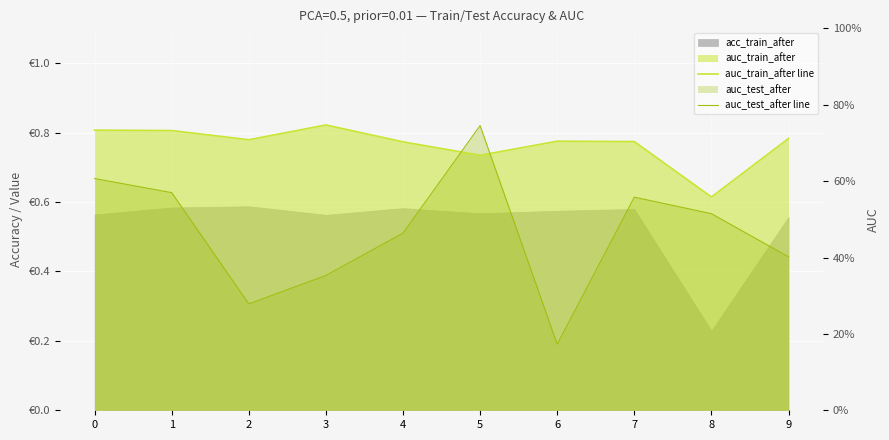

Between 7 and 3, which is larger?

3